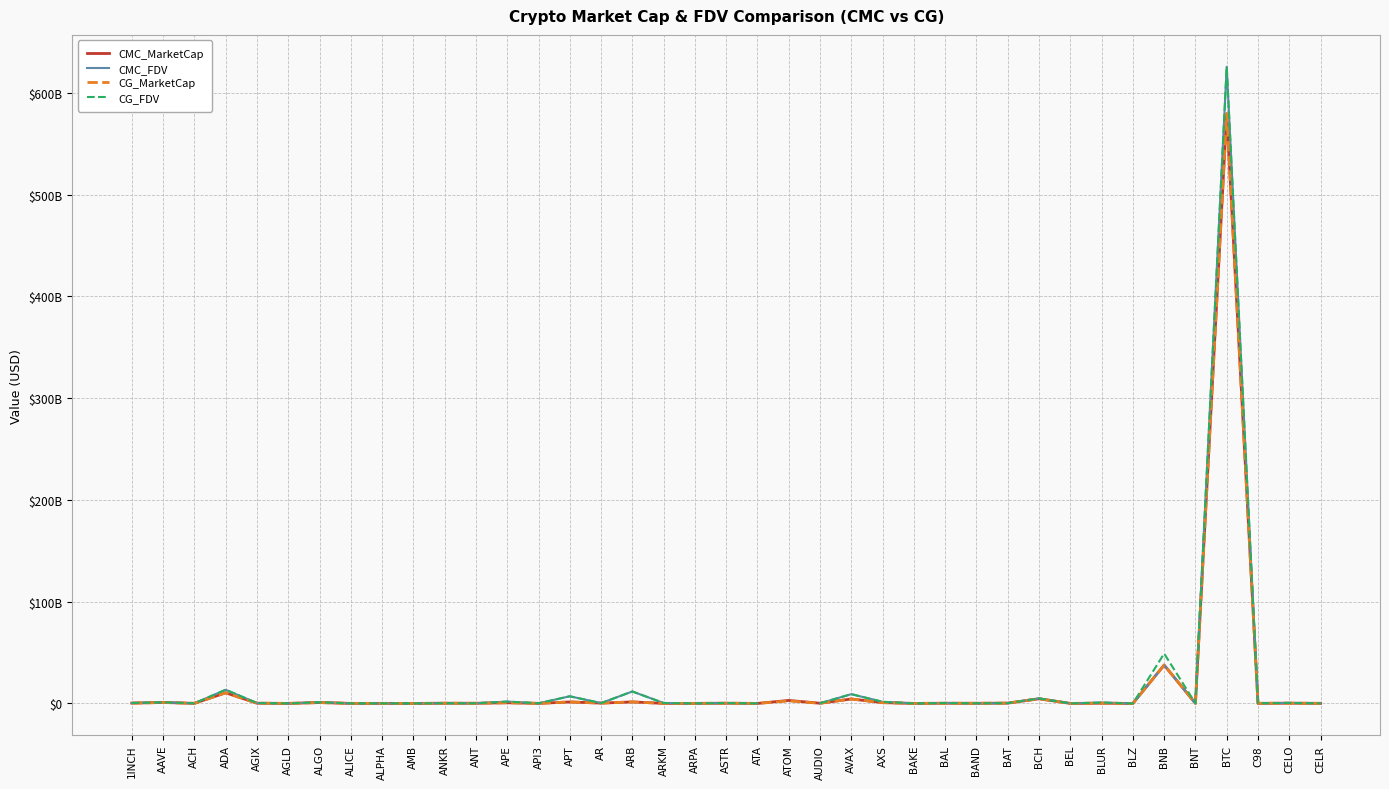

The value of CG_MarketCap at BCH is 1711557096.9. True or false?

False